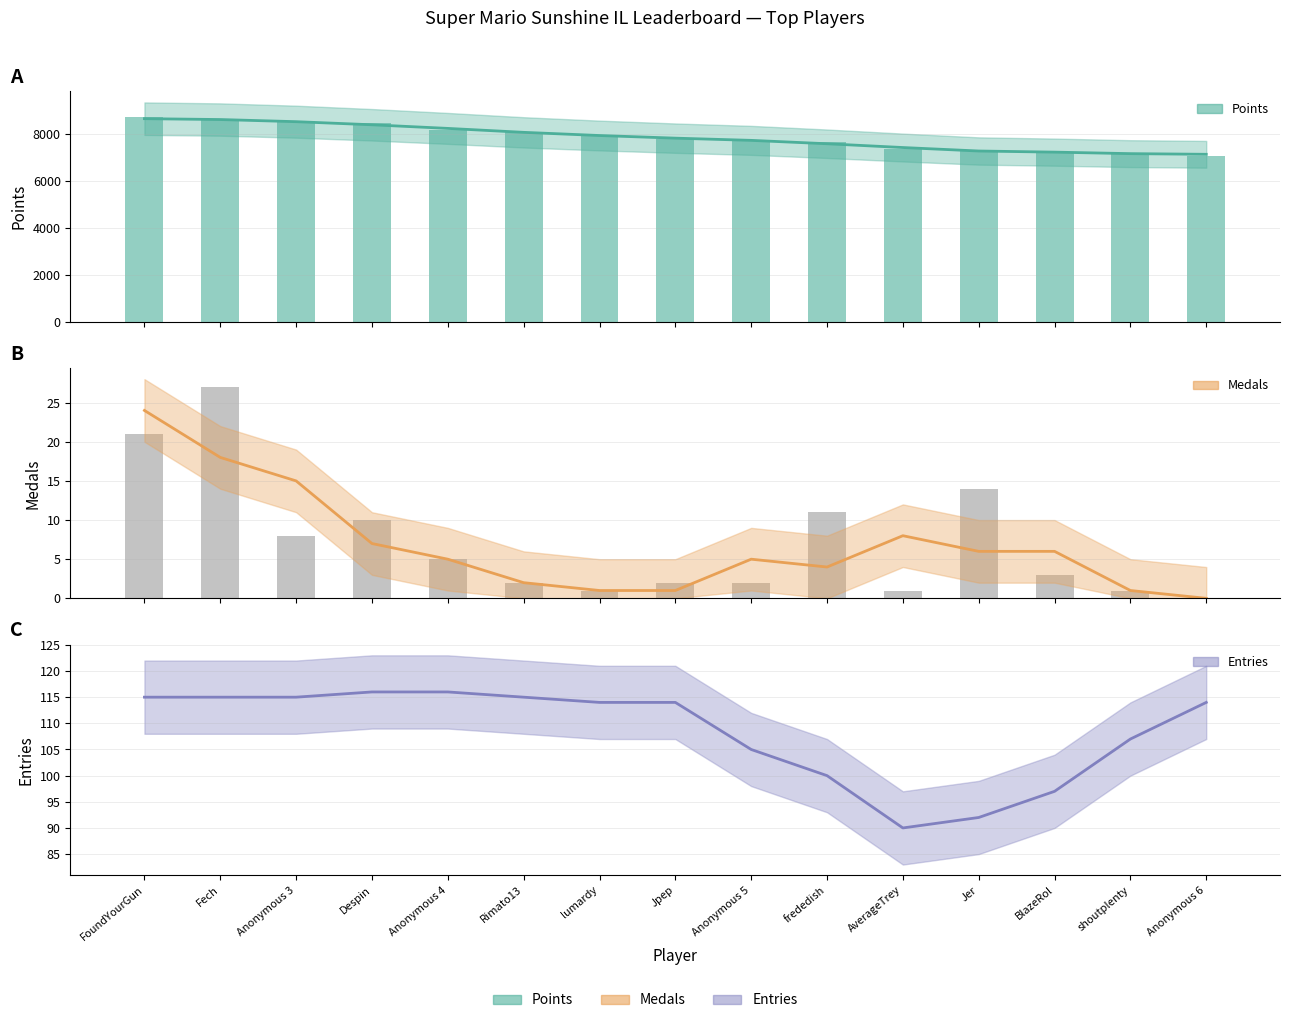

Are the bars horizontal?

No